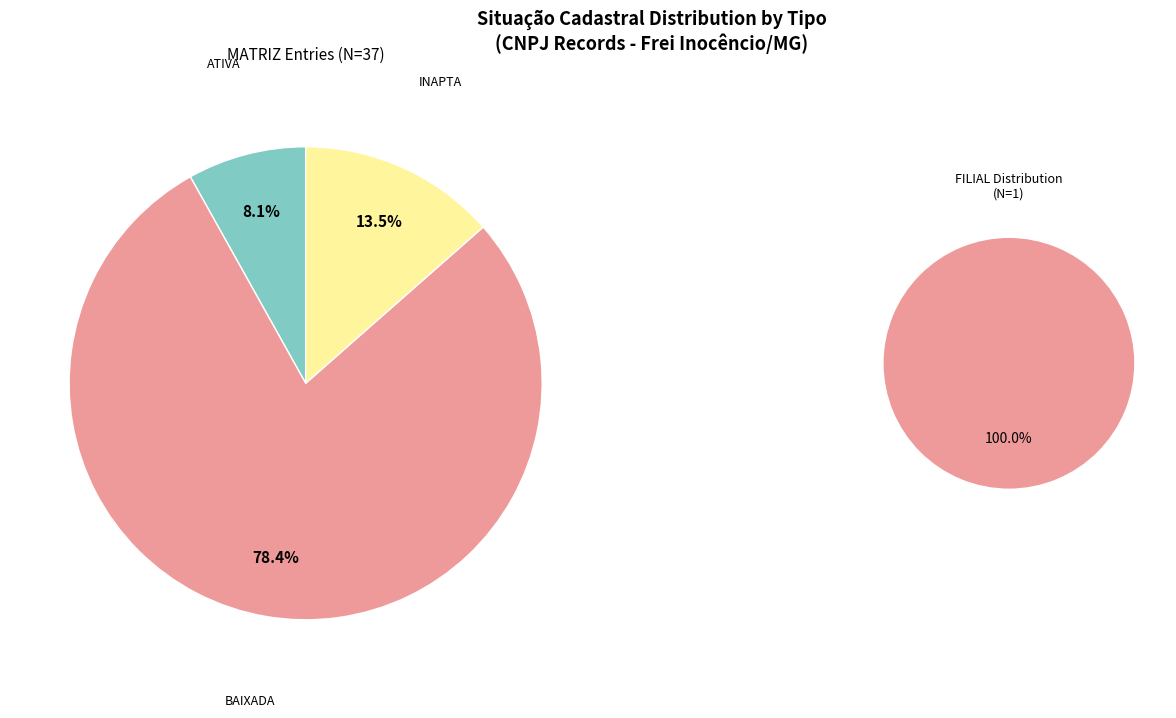

Does INAPTA account for over 50% of the chart?

No